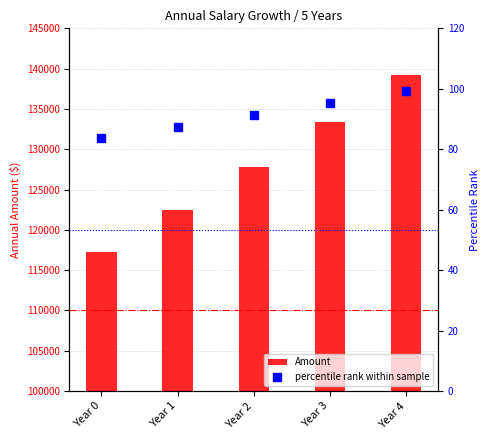

The value of Amount at Year 2 is 175146.3. True or false?

False